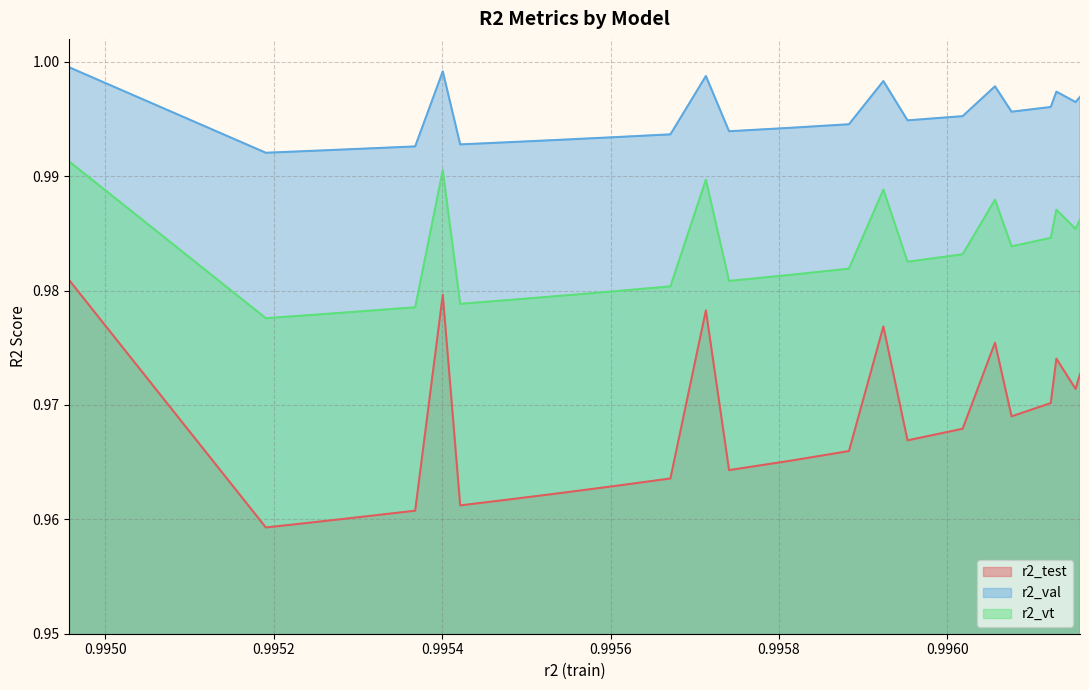

List the series in order of their overall mean, lowest first.

r2_test, r2_vt, r2_val